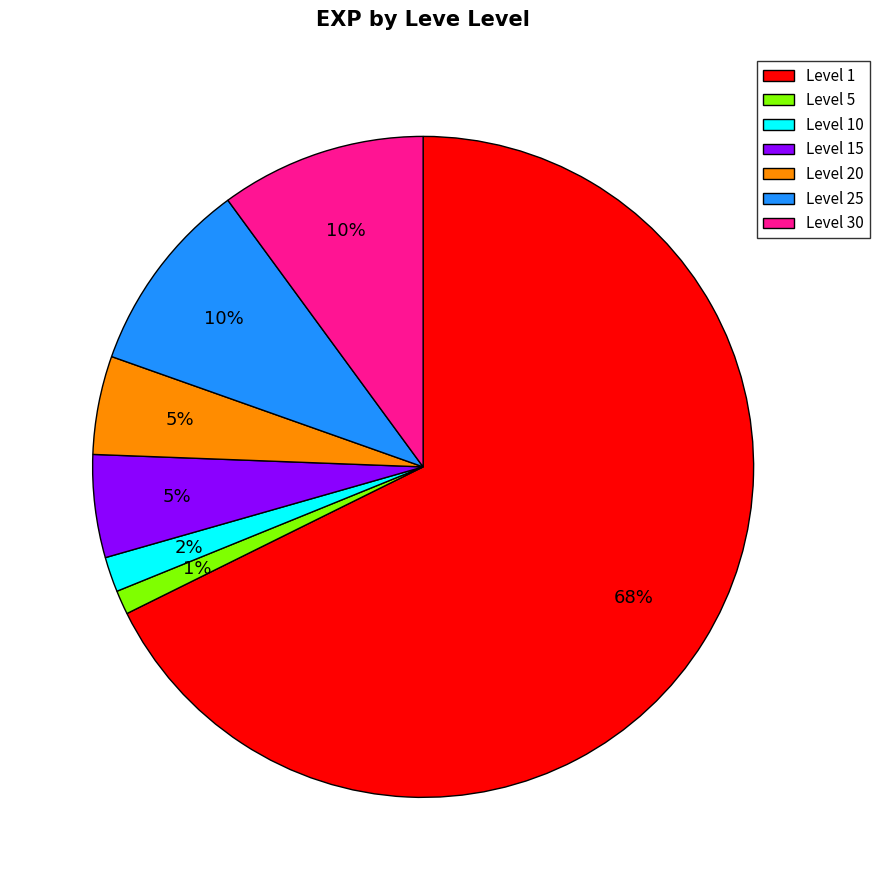

What is the largest slice in the pie chart?

Level 1